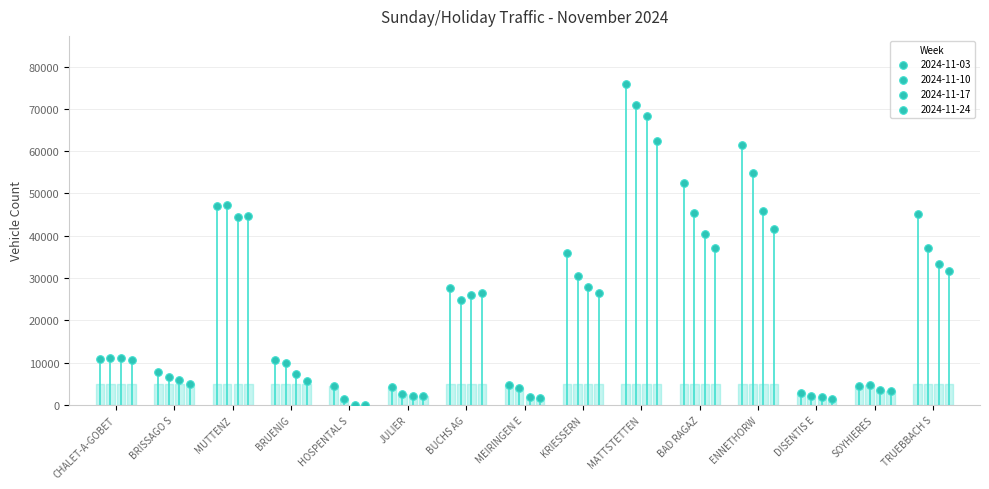

Which series contains the highest Y value?

2024-11-03